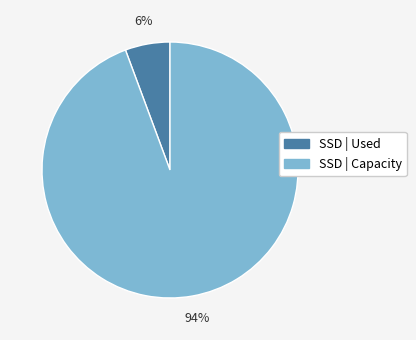

How many segments does this pie chart have?

2